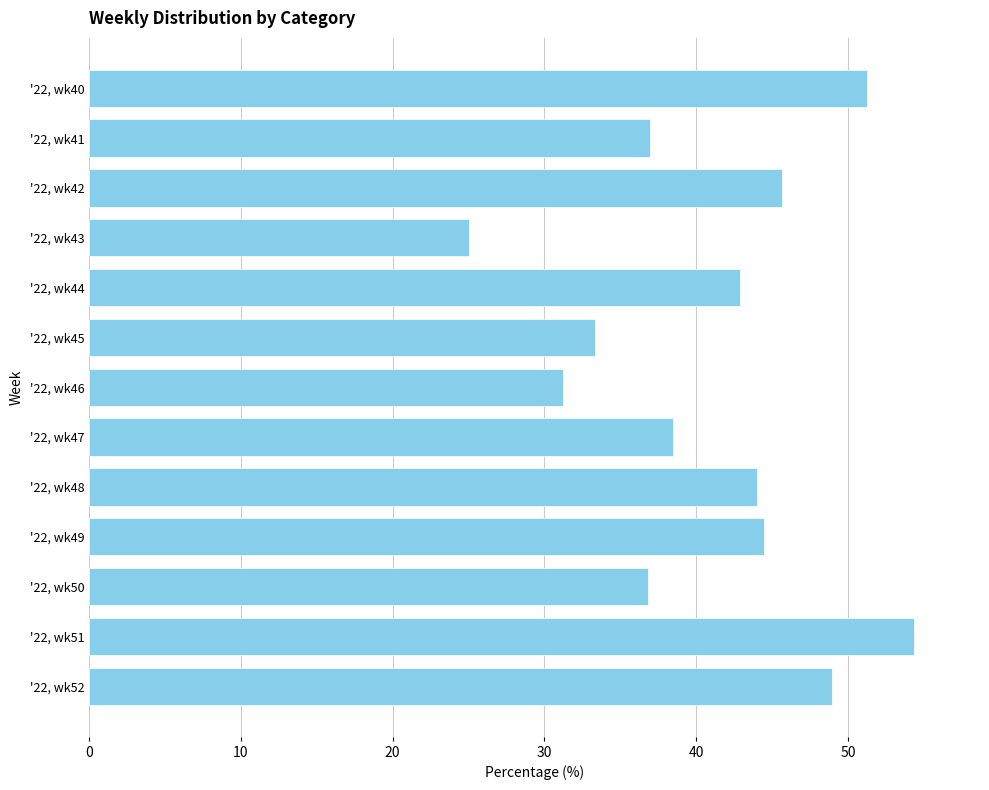

What is the difference between the maximum and minimum values?

29.3